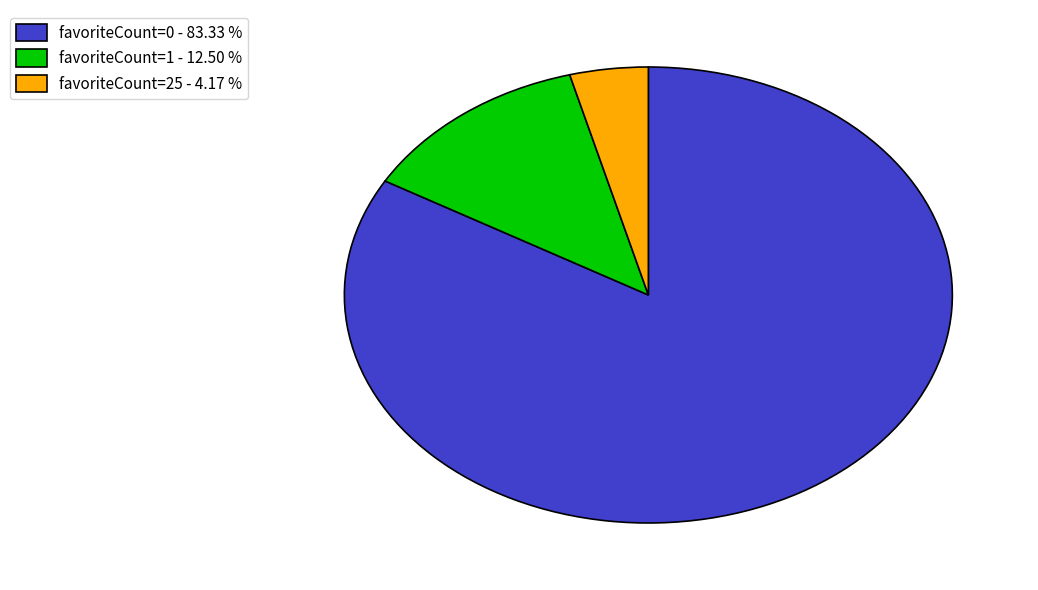

Which has a higher value, favoriteCount=0 - 83.33 % or favoriteCount=25 - 4.17 %?

favoriteCount=0 - 83.33 %